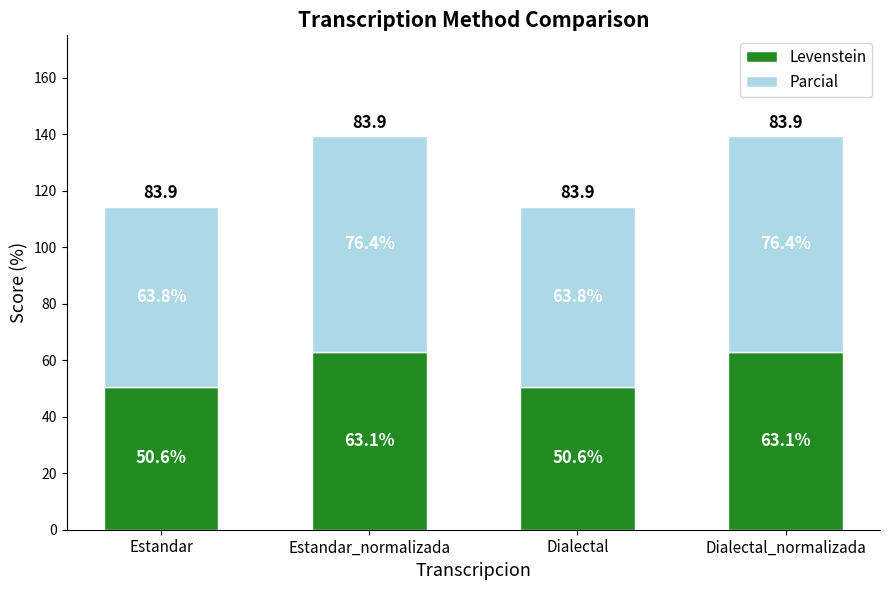

What is the difference between the second highest and minimum values in the Levenstein series?

12.5